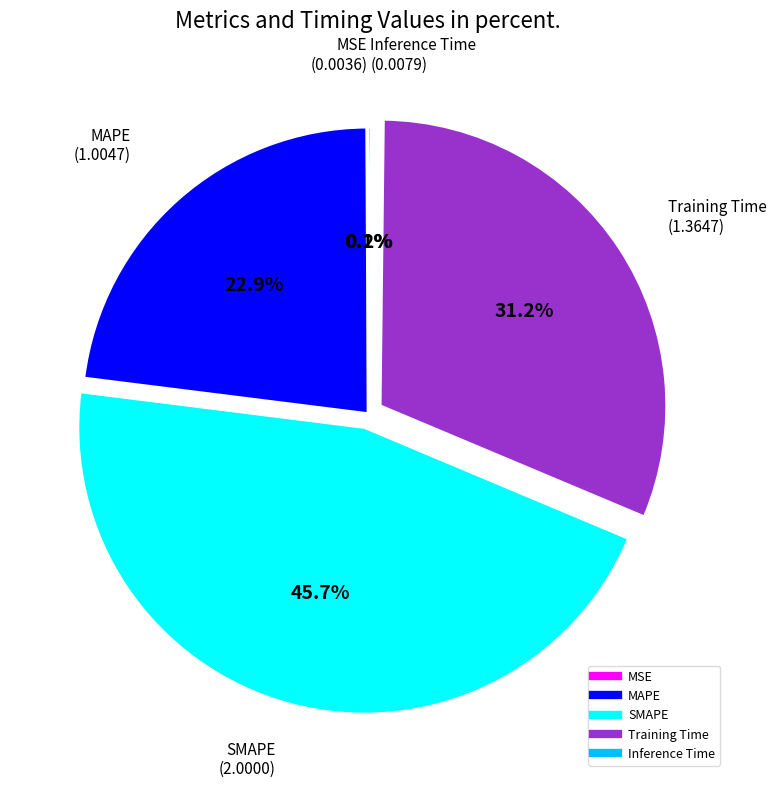

Does any single category account for the majority?

No